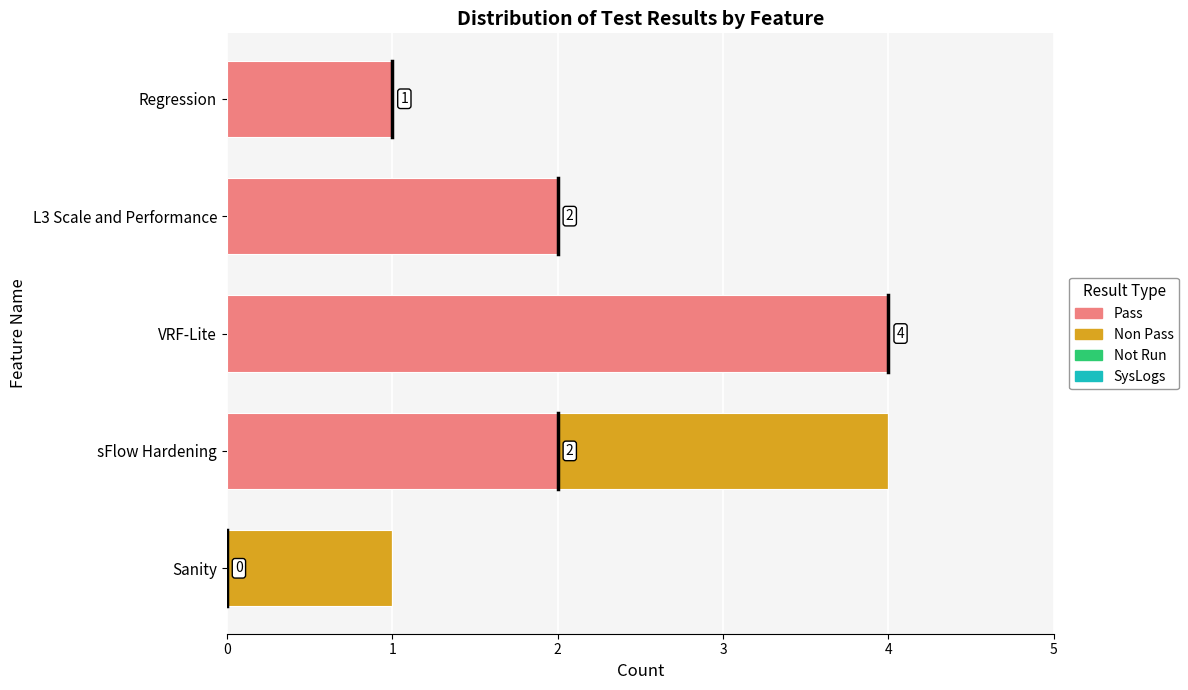

Is it true that Pass equals 1 at Regression?

True